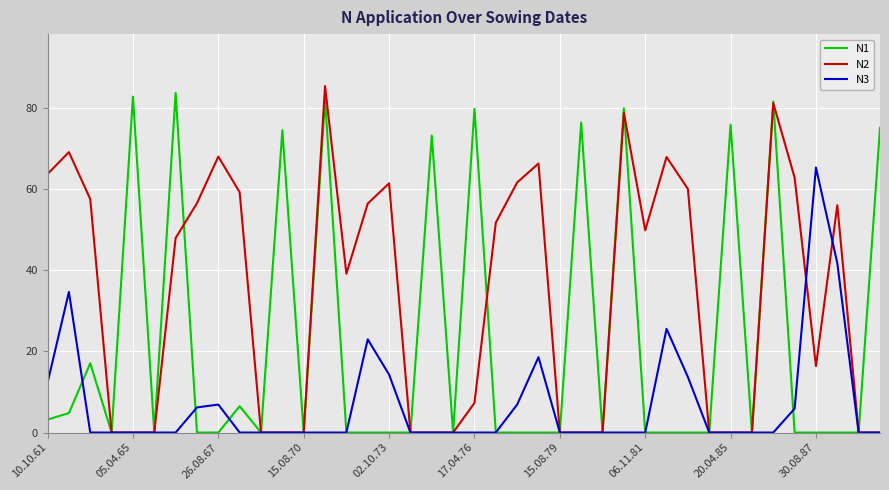

List the series in order of their overall mean, highest first.

N2, N1, N3